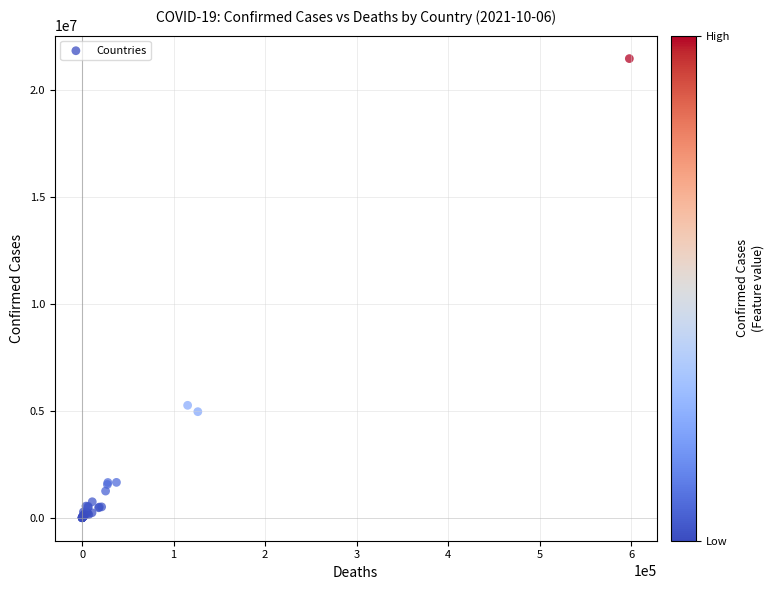

What Y value in the scatter plot is closest to 10740579?

5261935